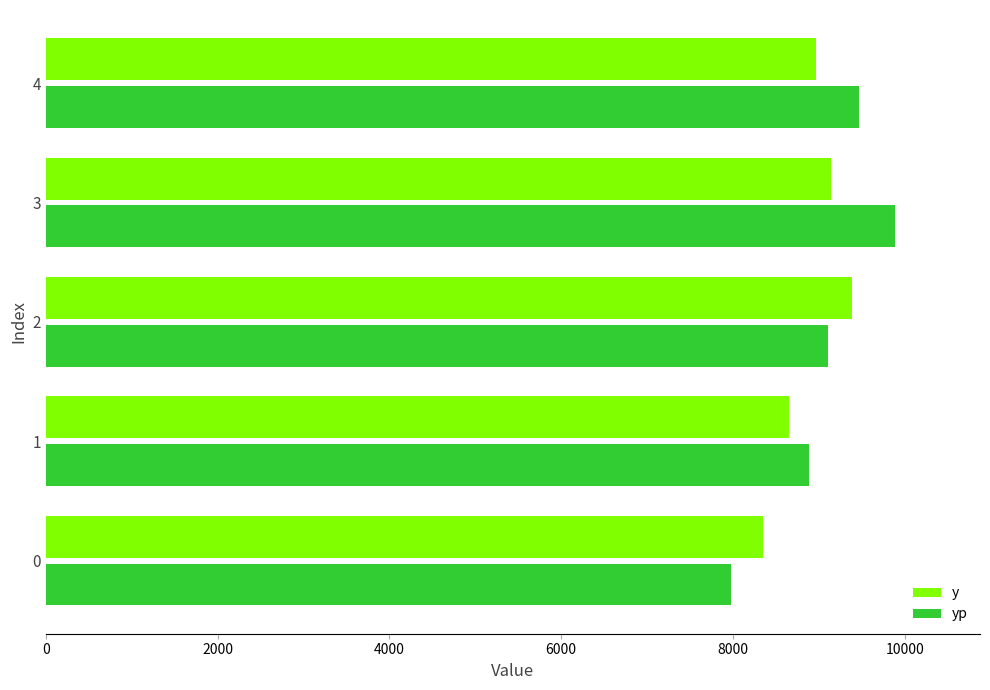

The y series shows 8351.4 at 0. True or false?

True